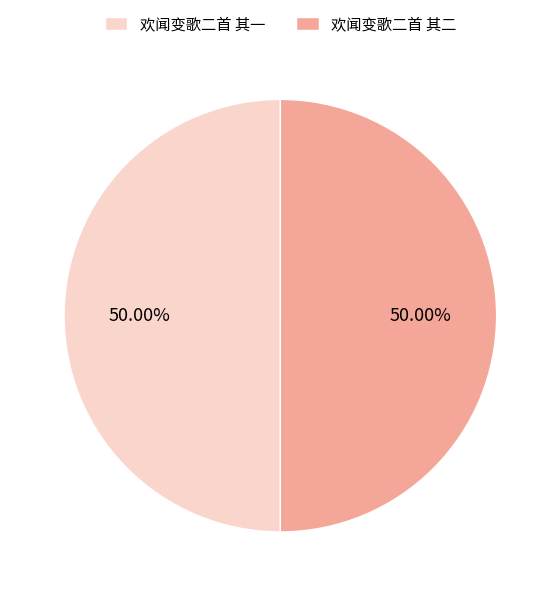

How many slices are in this pie chart?

2